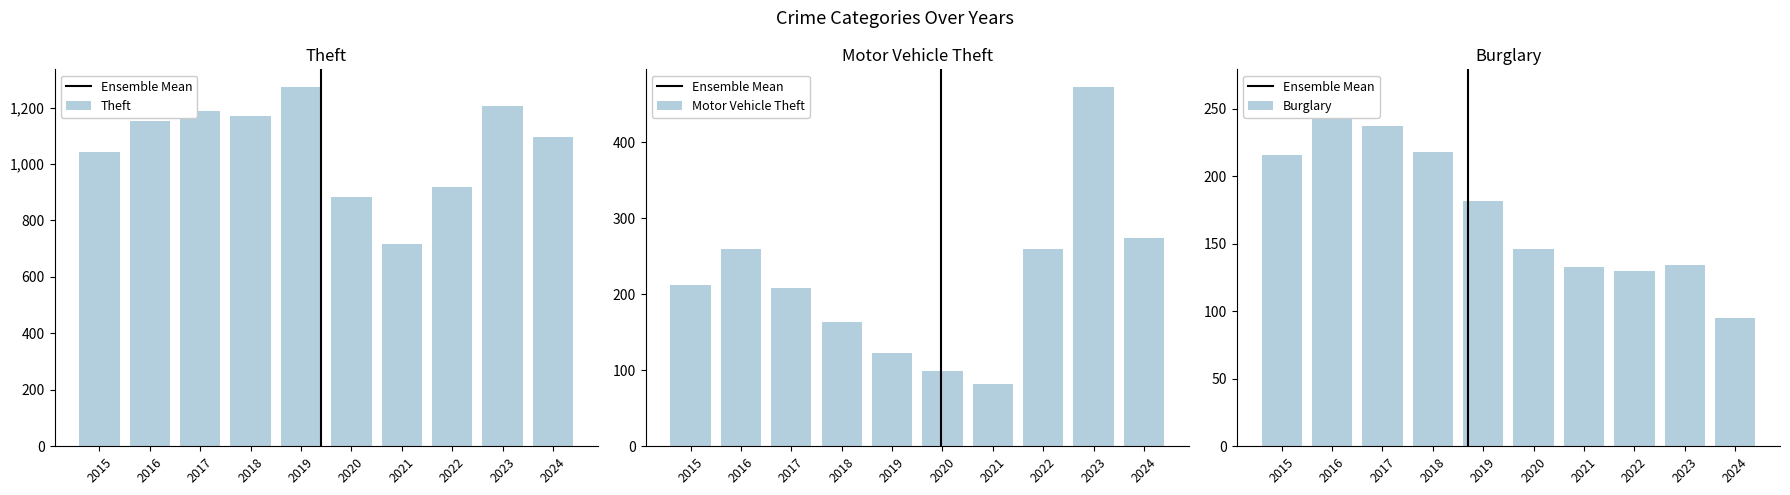

The value of Burglary at 2015 is 216. True or false?

True